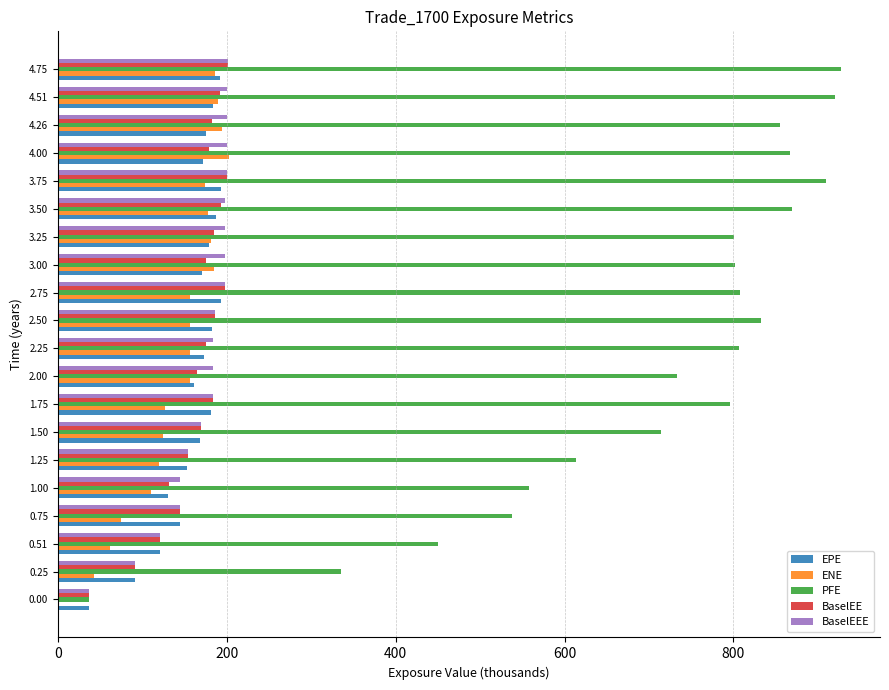

The value of BaselEE at 2.75 is 332.8. True or false?

False